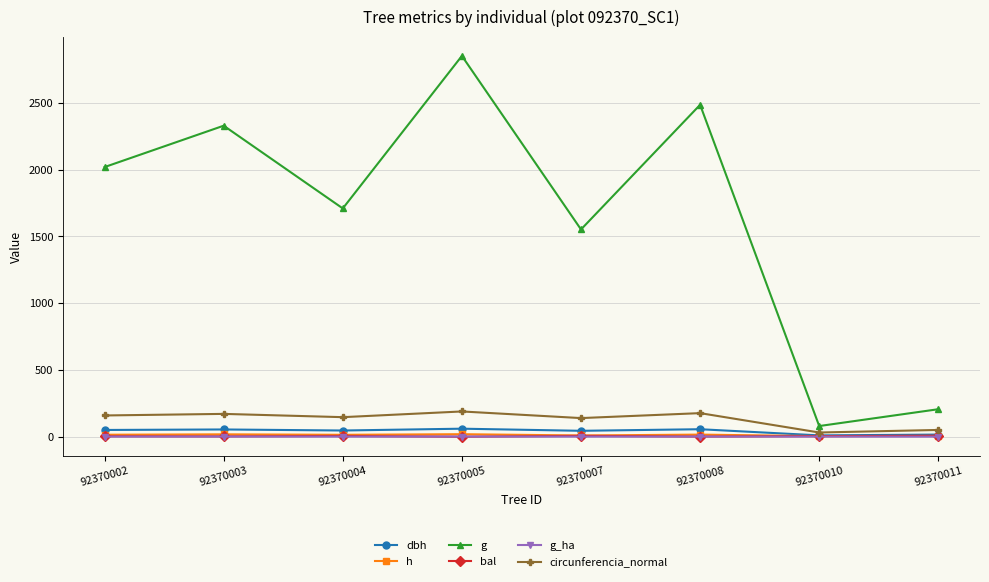

What is the approximate value of bal at 92370010?

4.9